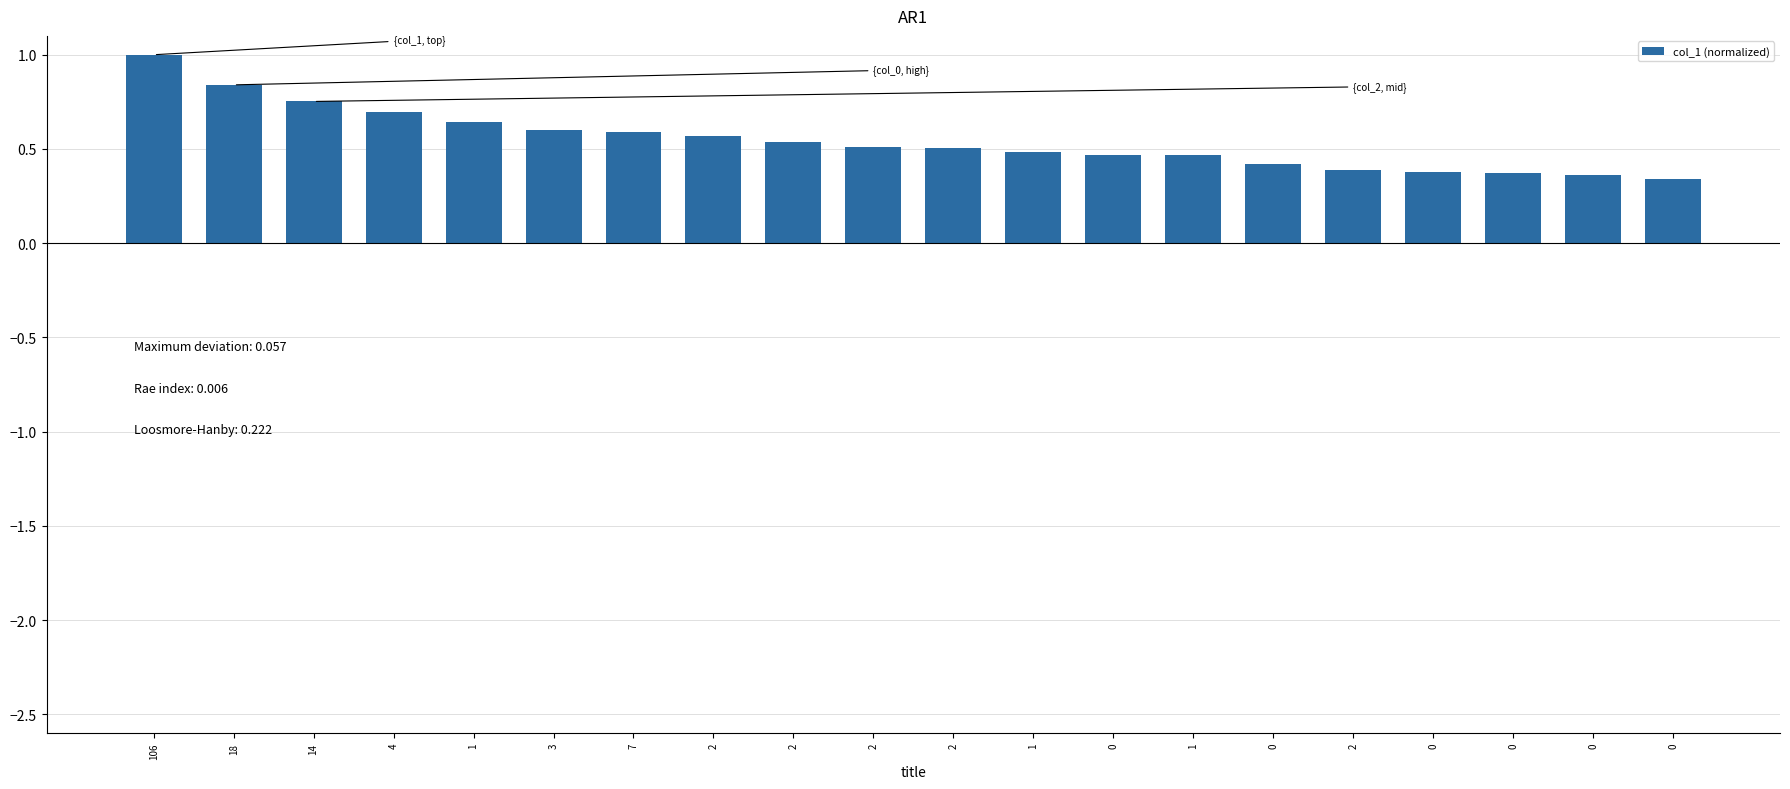

Are the bars horizontal?

No